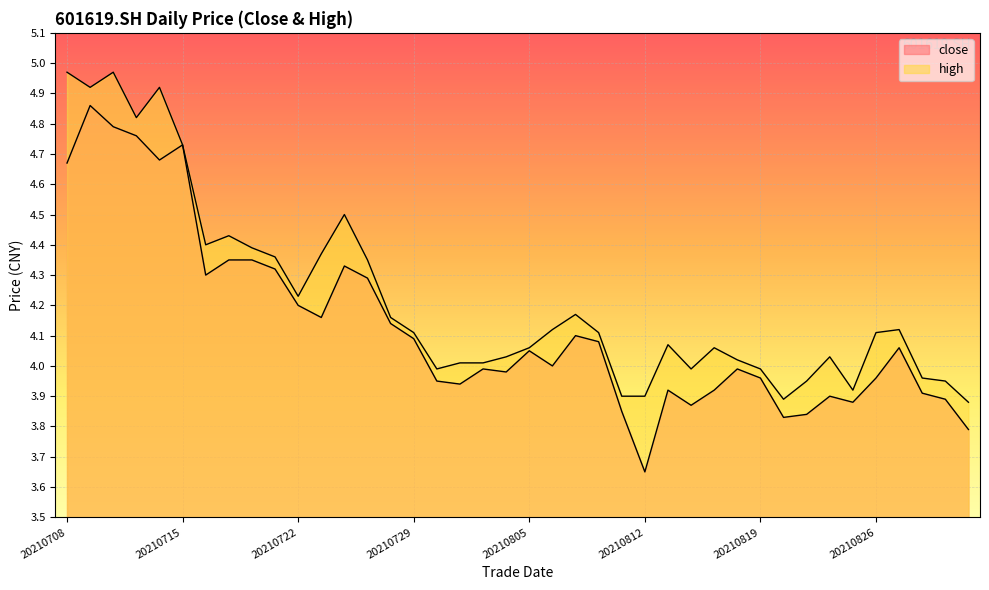

What are all the series names shown in the legend?

close, high